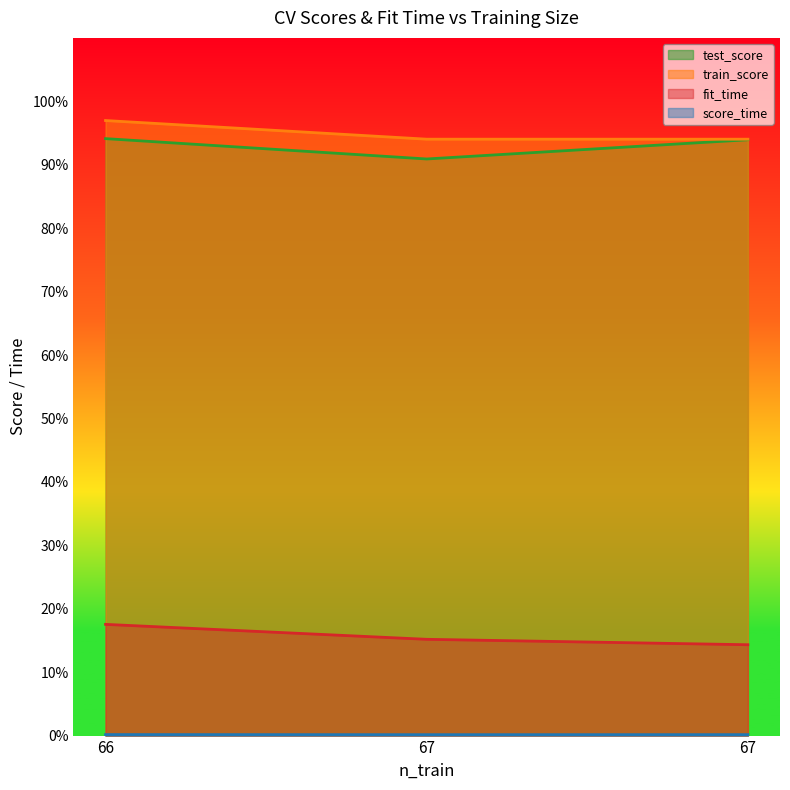

At how many categories does at least one series exceed 0?

3